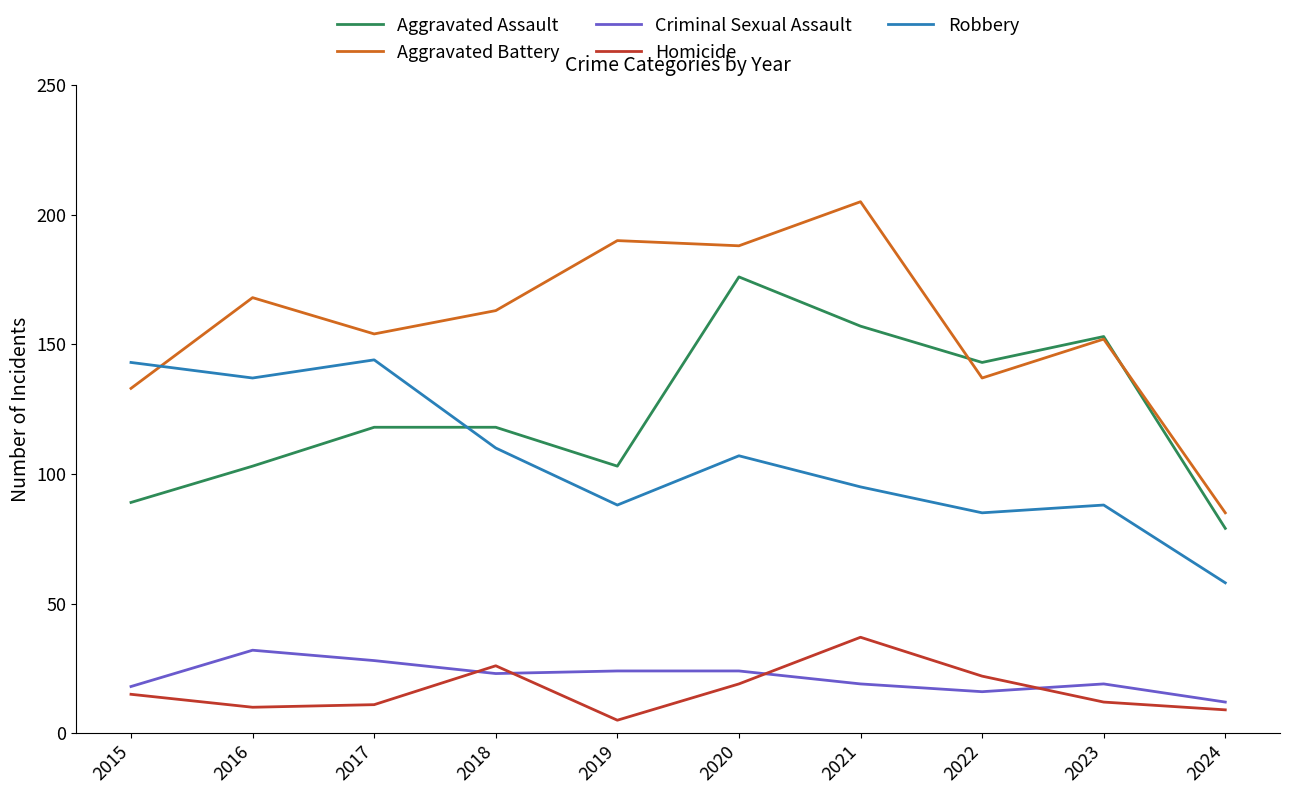

How many lines are shown in the chart?

5